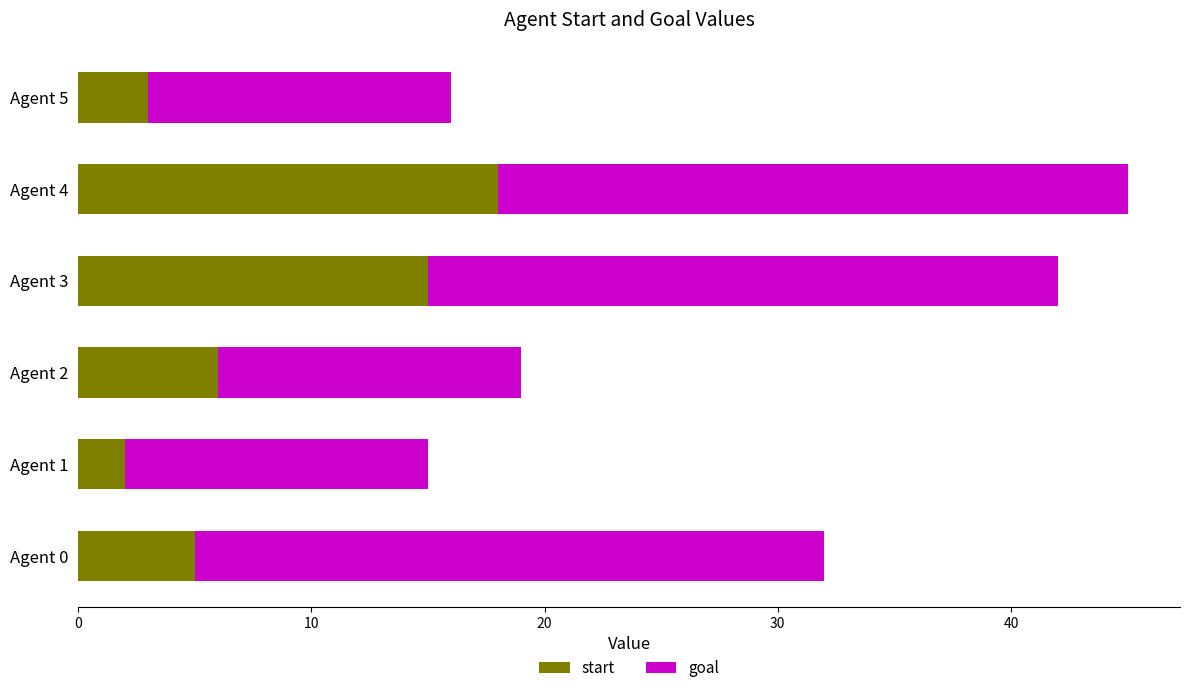

The start series shows 2 at Agent 1. True or false?

True